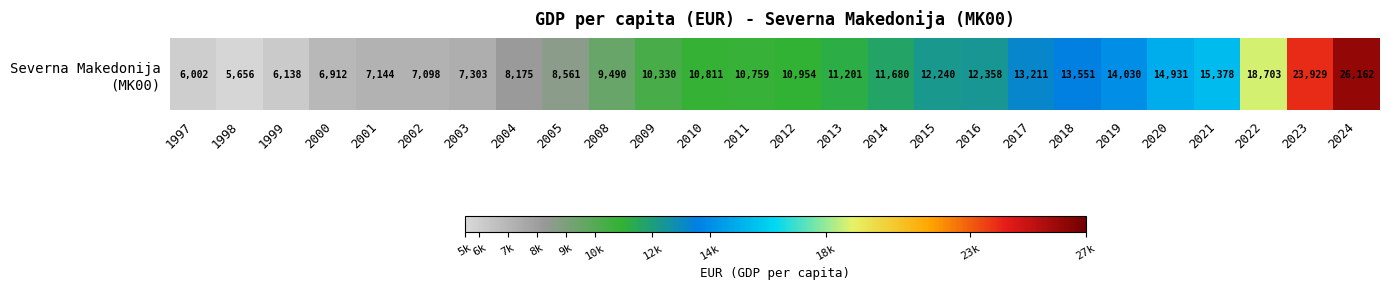

What is the smallest value displayed?

5655.5